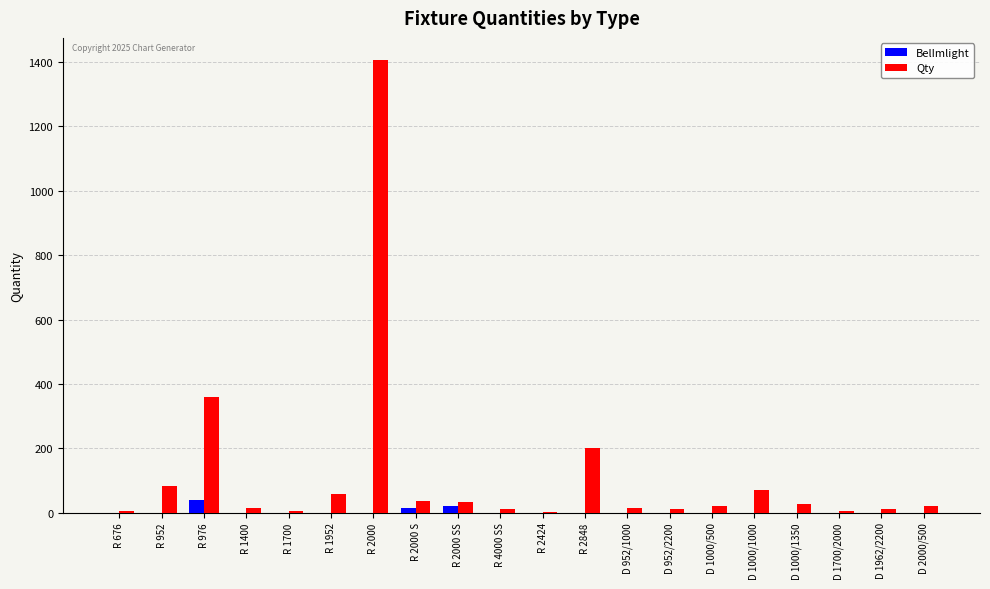

Is it true that Qty equals 12 at D 952/2200?

True